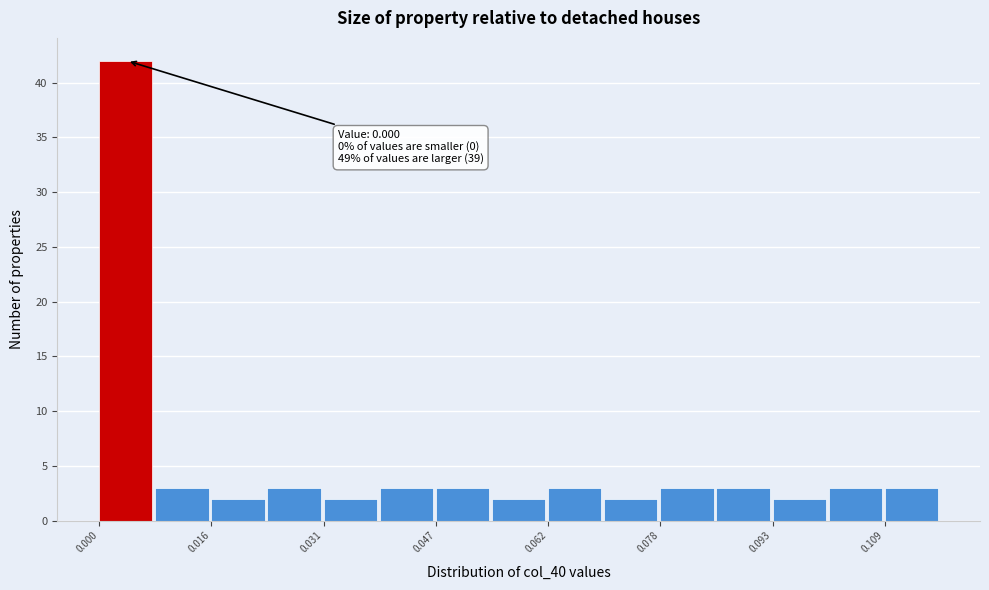

Around what value on the x-axis is the tallest bar? Give the approximate position of its centre, as read against the axis.

0.004